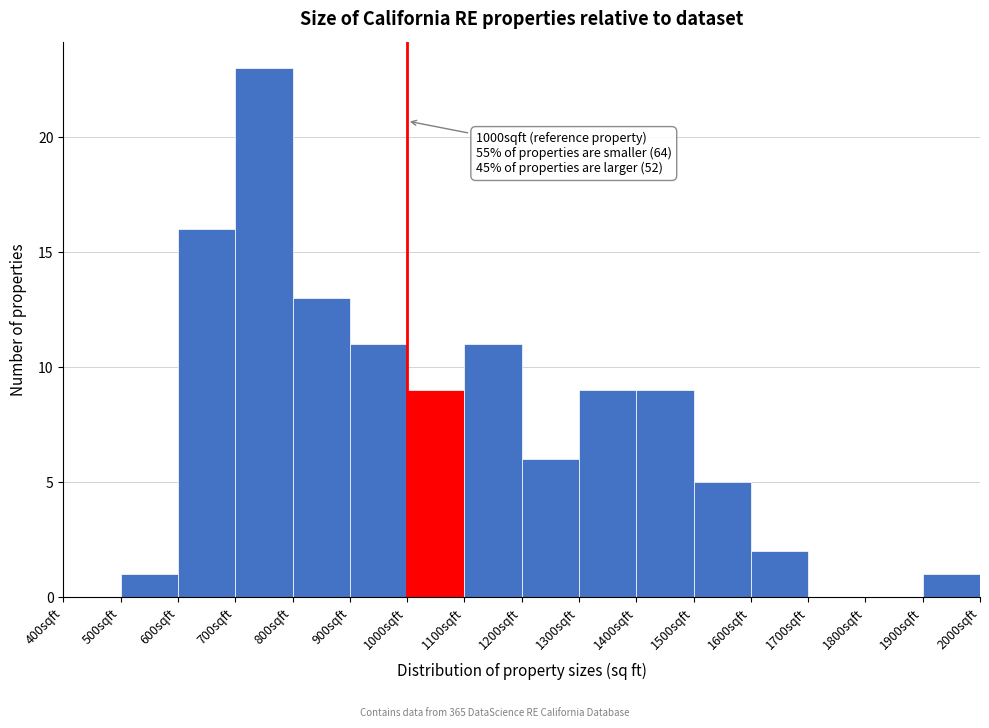

Which range on the x-axis has the tallest bar?

700 to 800